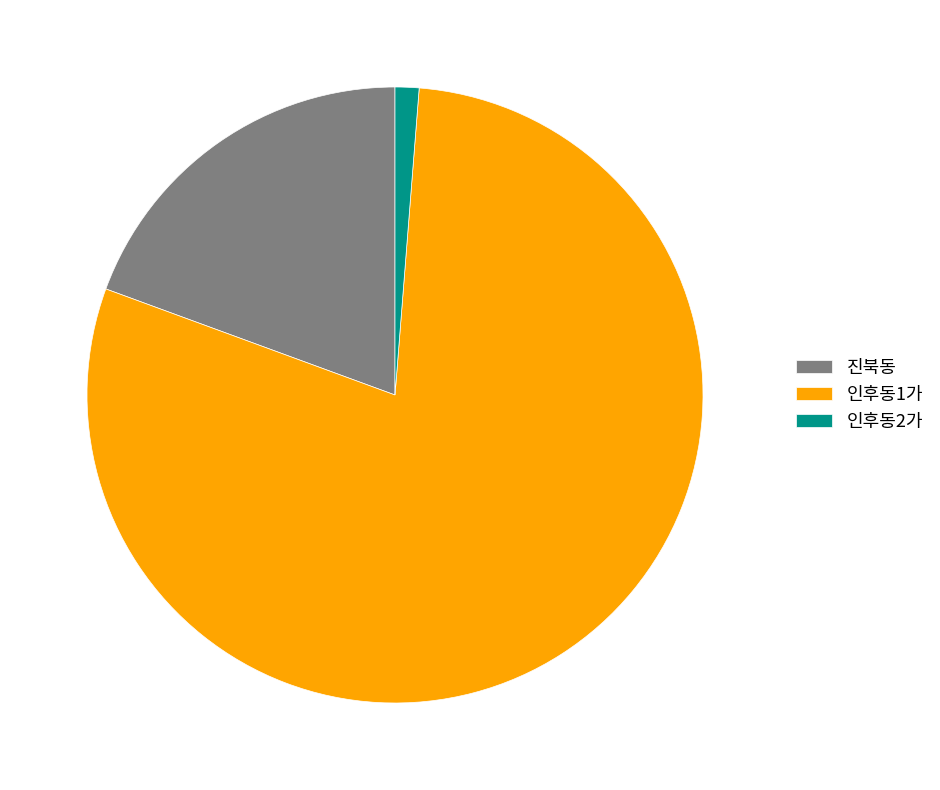

Combined, do 인후동1가 and 인후동2가 account for over 50%?

Yes